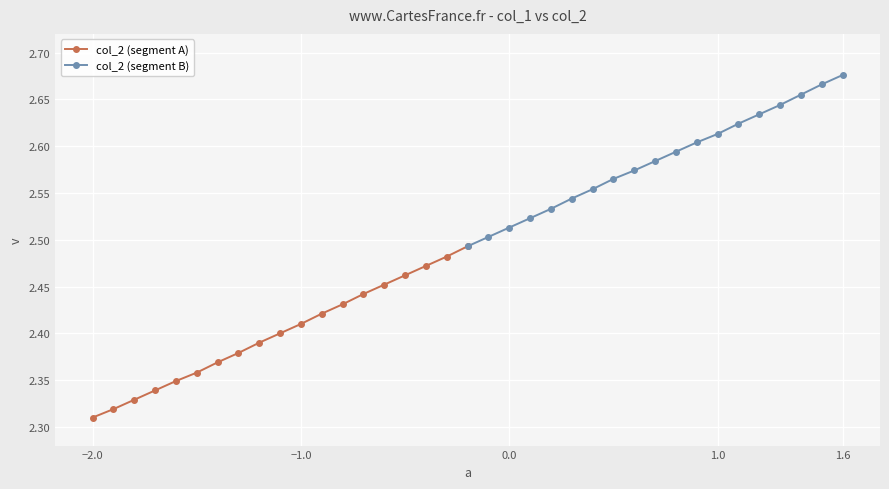

Reading right to left, list all the values displayed in this chart.

col_2 (segment A): 2.5	2.5	2.5	2.5	2.5	2.4	2.4	2.4	2.4	2.4	2.4	2.4	2.4	2.4	2.3	2.3	2.3	2.3	2.3
col_2 (segment B): 2.7	2.7	2.7	2.6	2.6	2.6	2.6	2.6	2.6	2.6	2.6	2.6	2.6	2.5	2.5	2.5	2.5	2.5	2.5